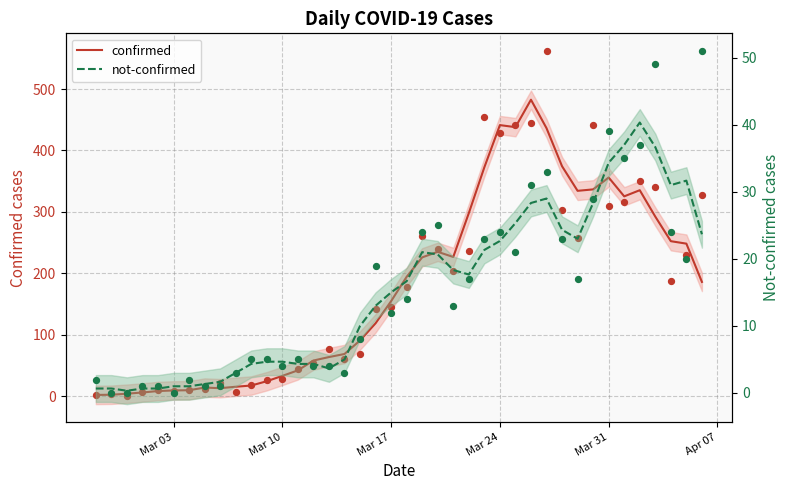

Which series reaches the minimum Y coordinate?

not-confirmed